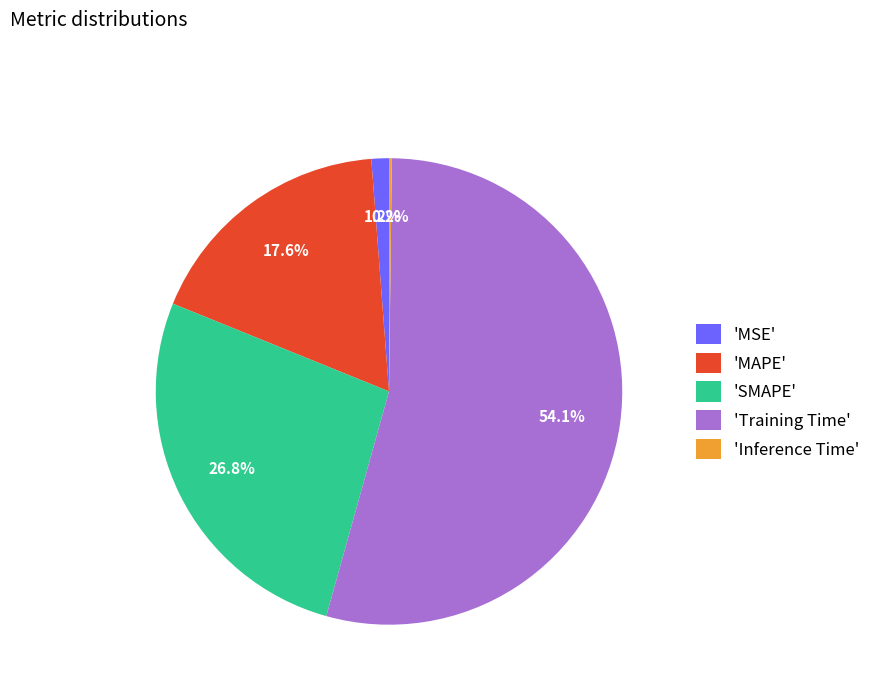

What is the ratio of the value at 'SMAPE' to the value at 'Training Time'?

0.5